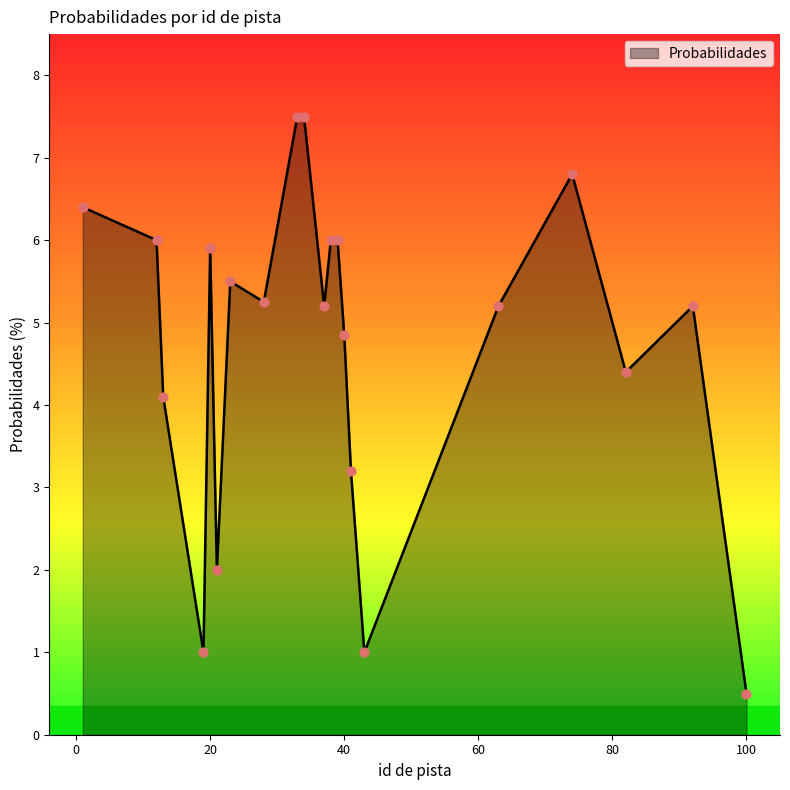

What is the greatest value displayed?

7.5